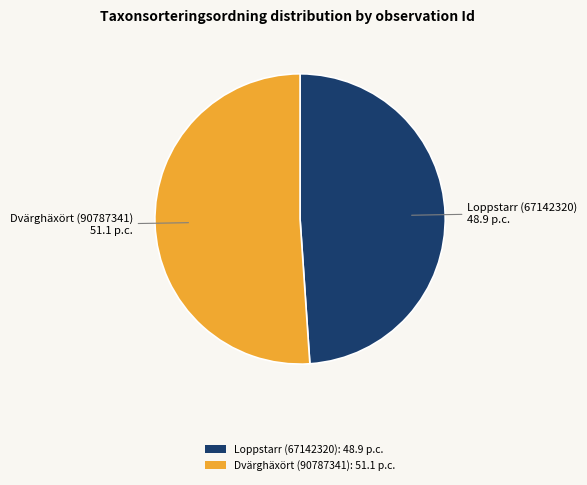

Which category has the biggest portion of the pie?

Dvärghäxört (90787341): 51.1 p.c.